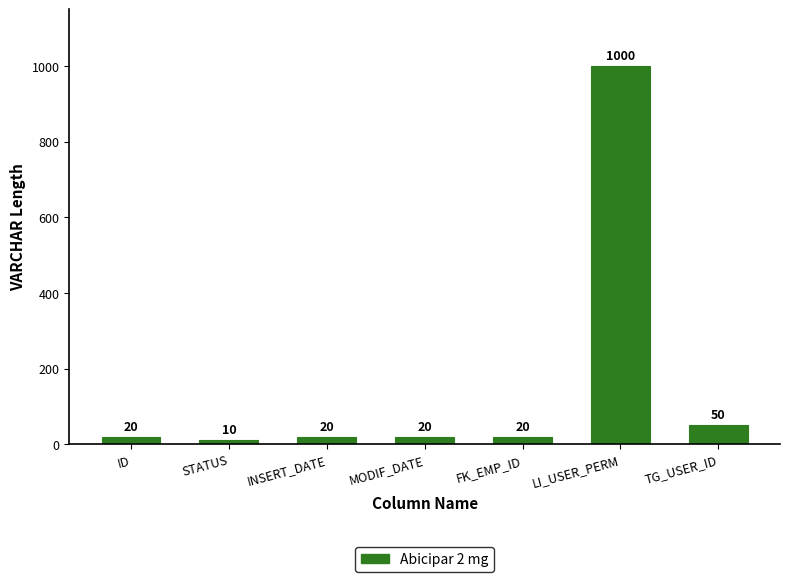

Where is the data nearest to the value 505?

TG_USER_ID